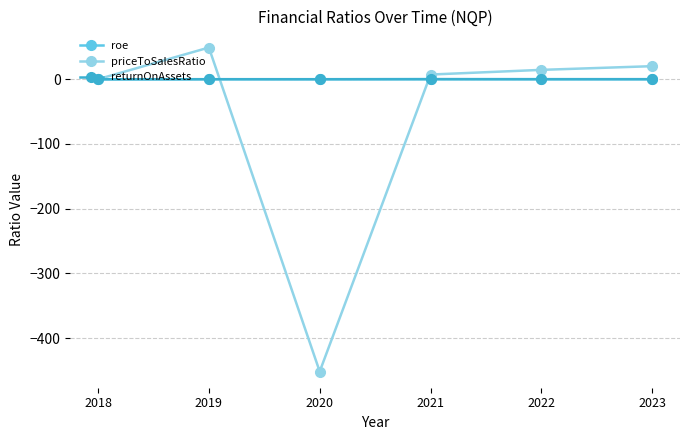

Where does the priceToSalesRatio series first go above 14?

2019